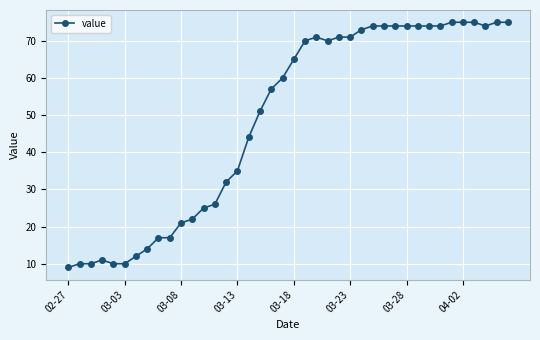

What is the greatest value displayed?

75